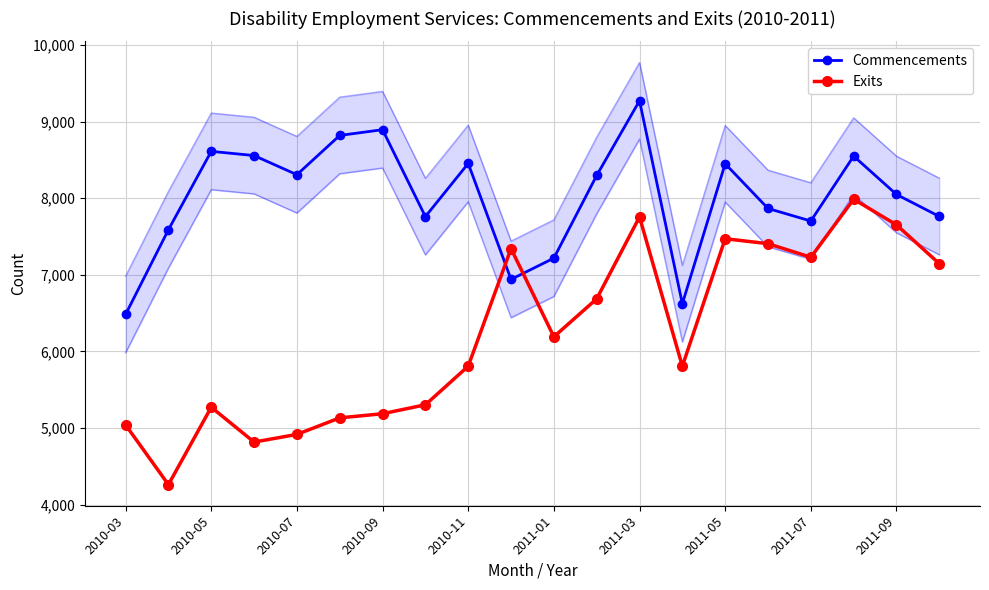

How many data points in Exits are above 6191?

9